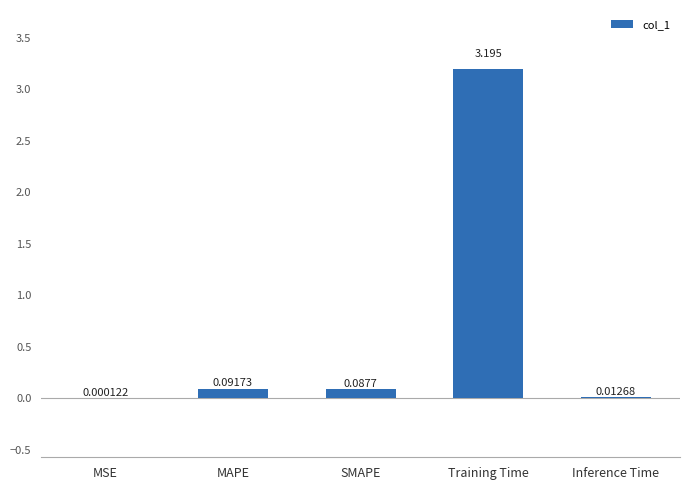

At which category does the chart reach its peak across all series?

Training Time